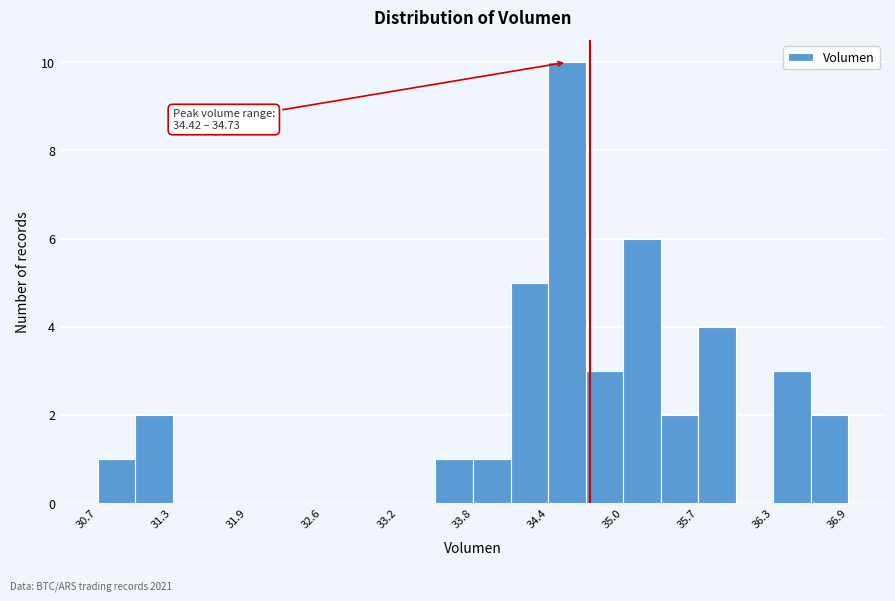

Around what value on the x-axis is the tallest bar? Give the approximate position of its centre, as read against the axis.

34.6